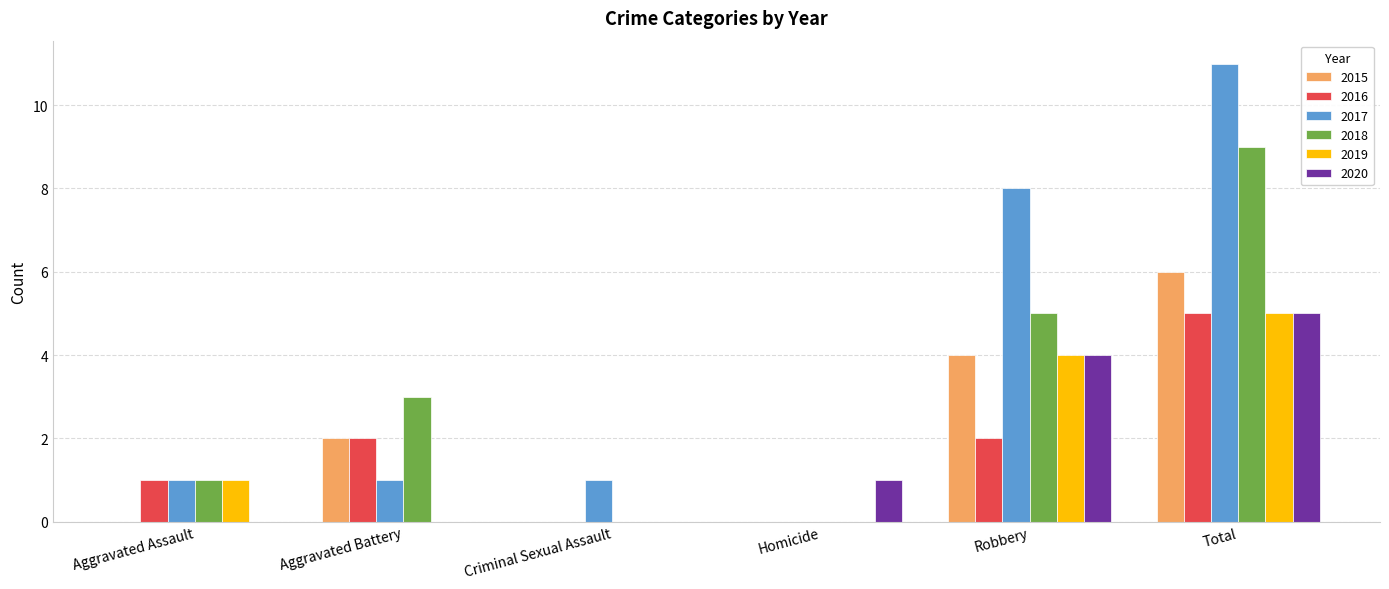

Reading right to left, what are all the values shown in this chart?

2015: Total=6	Robbery=4	Homicide=0	Criminal Sexual Assault=0	Aggravated Battery=2	Aggravated Assault=0
2016: Total=5	Robbery=2	Homicide=0	Criminal Sexual Assault=0	Aggravated Battery=2	Aggravated Assault=1
2017: Total=11	Robbery=8	Homicide=0	Criminal Sexual Assault=1	Aggravated Battery=1	Aggravated Assault=1
2018: Total=9	Robbery=5	Homicide=0	Criminal Sexual Assault=0	Aggravated Battery=3	Aggravated Assault=1
2019: Total=5	Robbery=4	Homicide=0	Criminal Sexual Assault=0	Aggravated Battery=0	Aggravated Assault=1
2020: Total=5	Robbery=4	Homicide=1	Criminal Sexual Assault=0	Aggravated Battery=0	Aggravated Assault=0